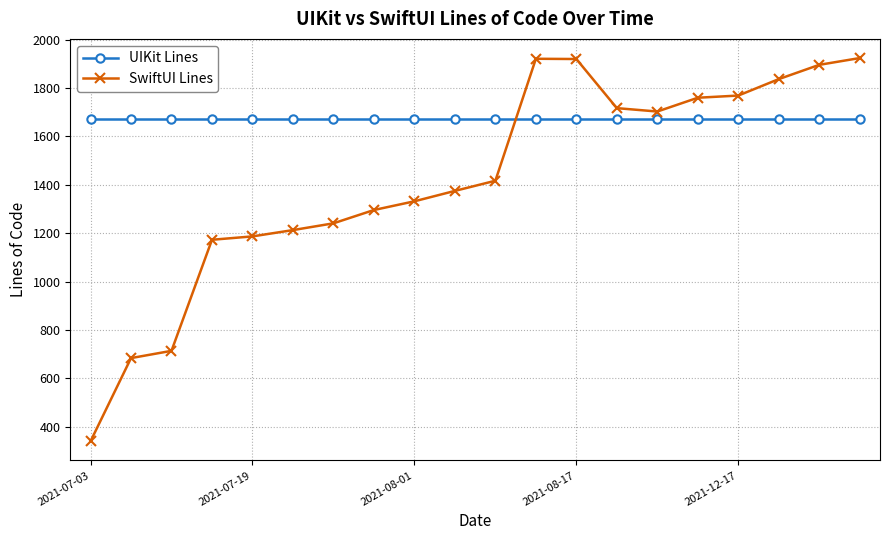

What is the highest value of the SwiftUI Lines series?

1924